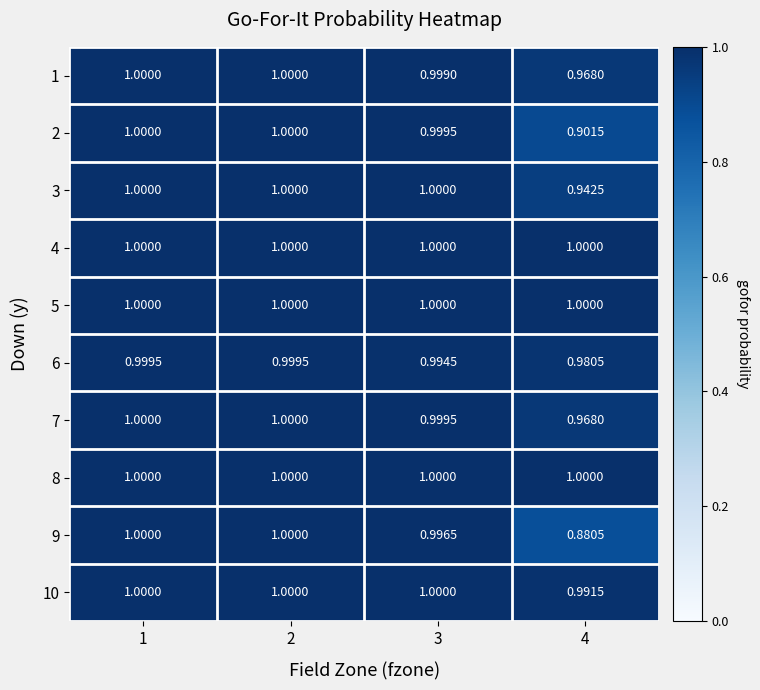

At how many categories does at least one series exceed 0?

4